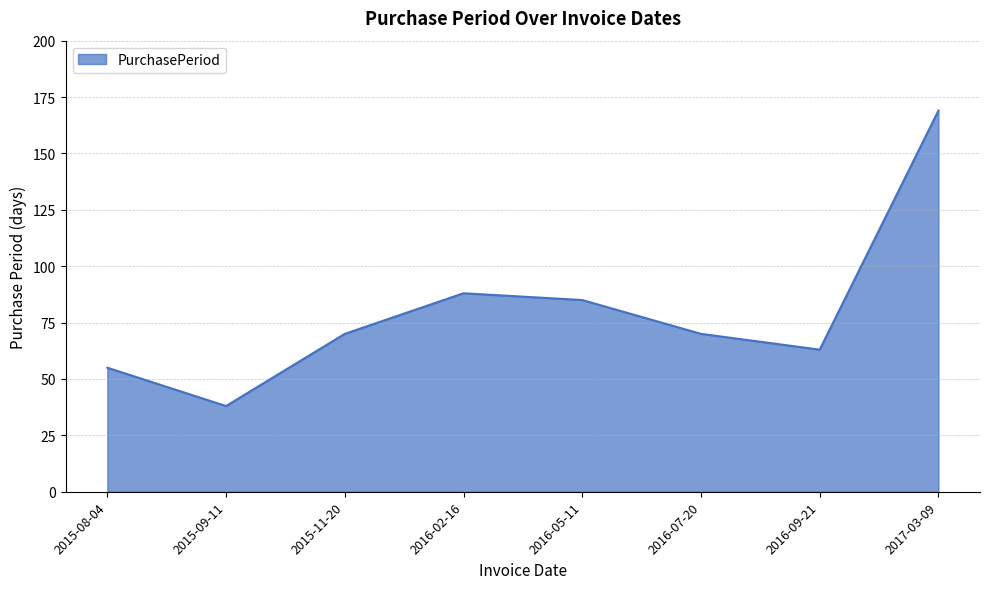

How many categories are shown in the chart?

8